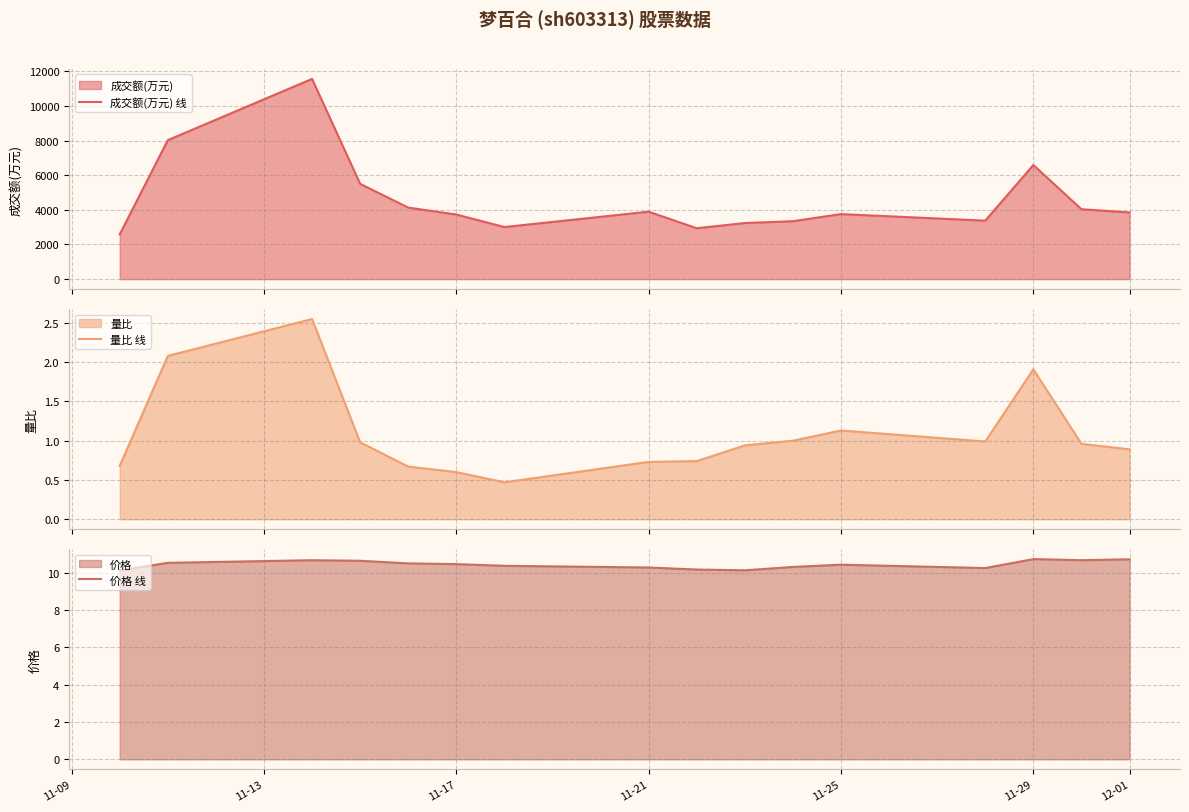

Which series has the largest range (max minus min)?

成交额(万元) 线